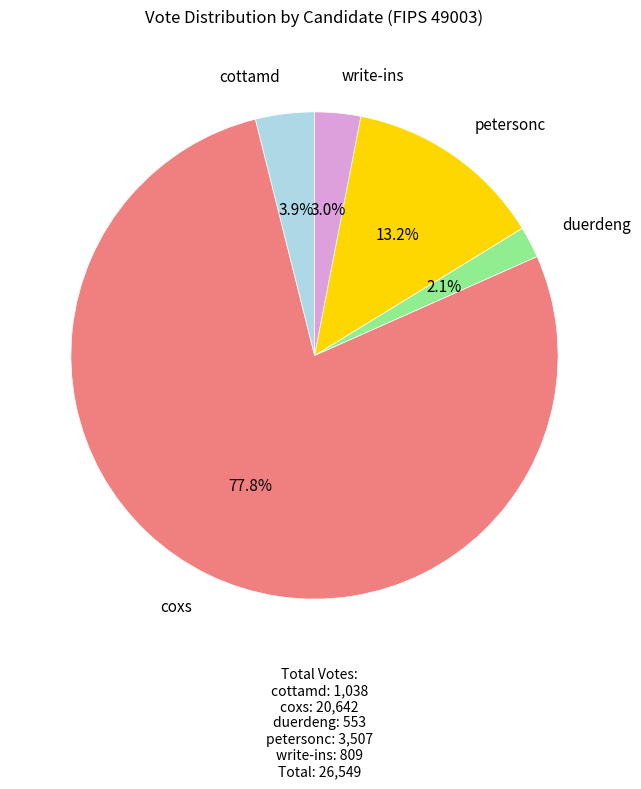

The write-ins slice represents 3% of the pie. True or false?

True